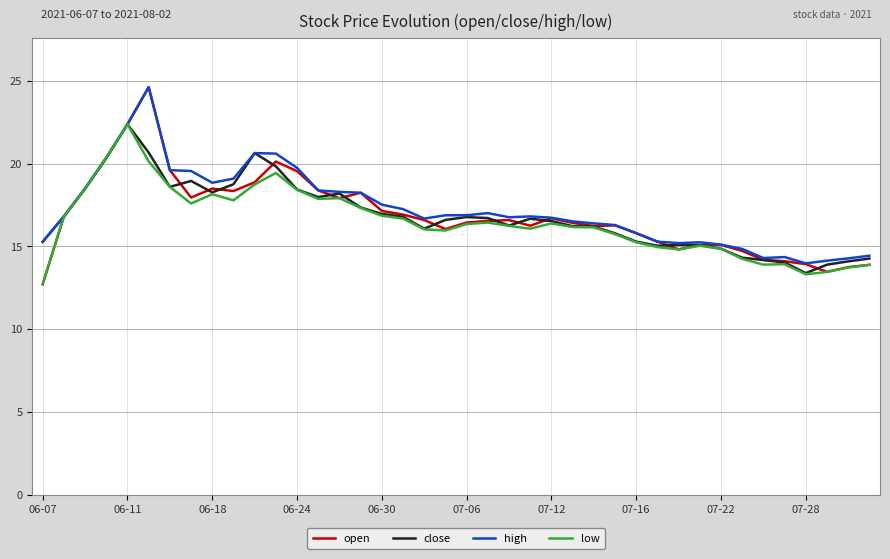

What is the lowest value of the low series?

12.7